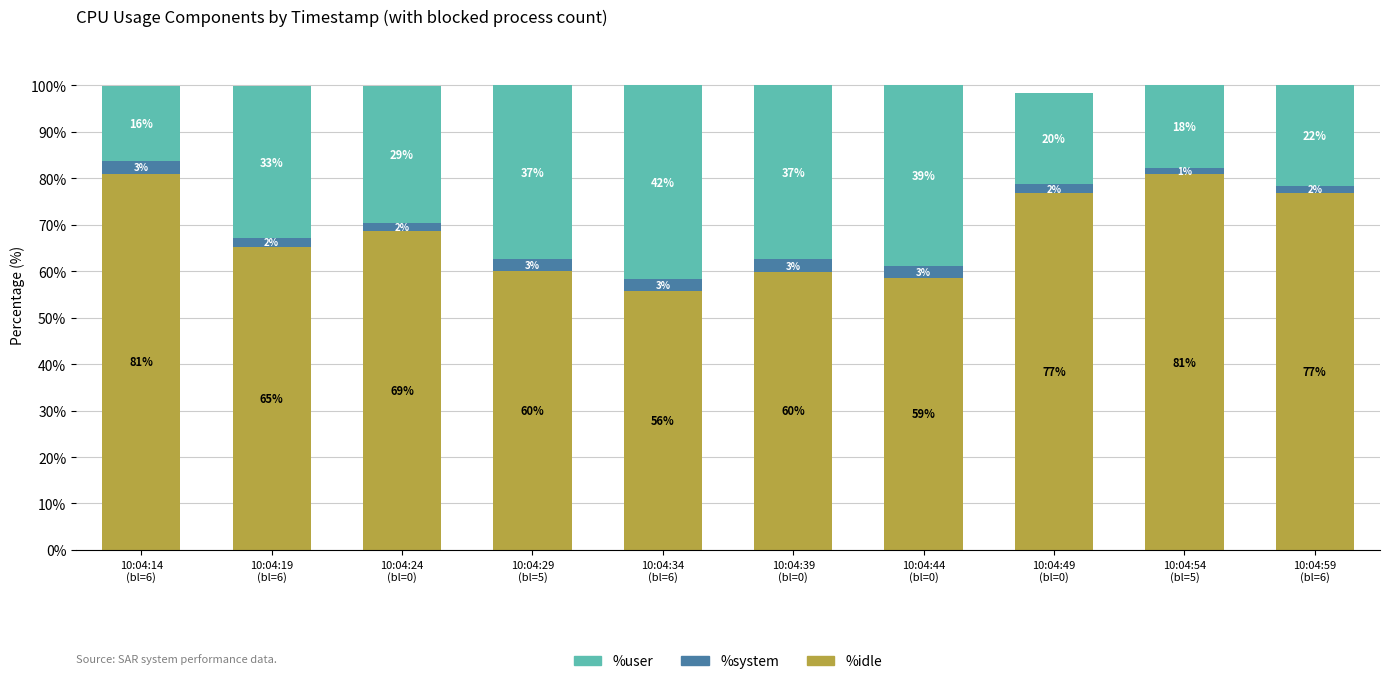

At how many categories does at least one series exceed 39?

10